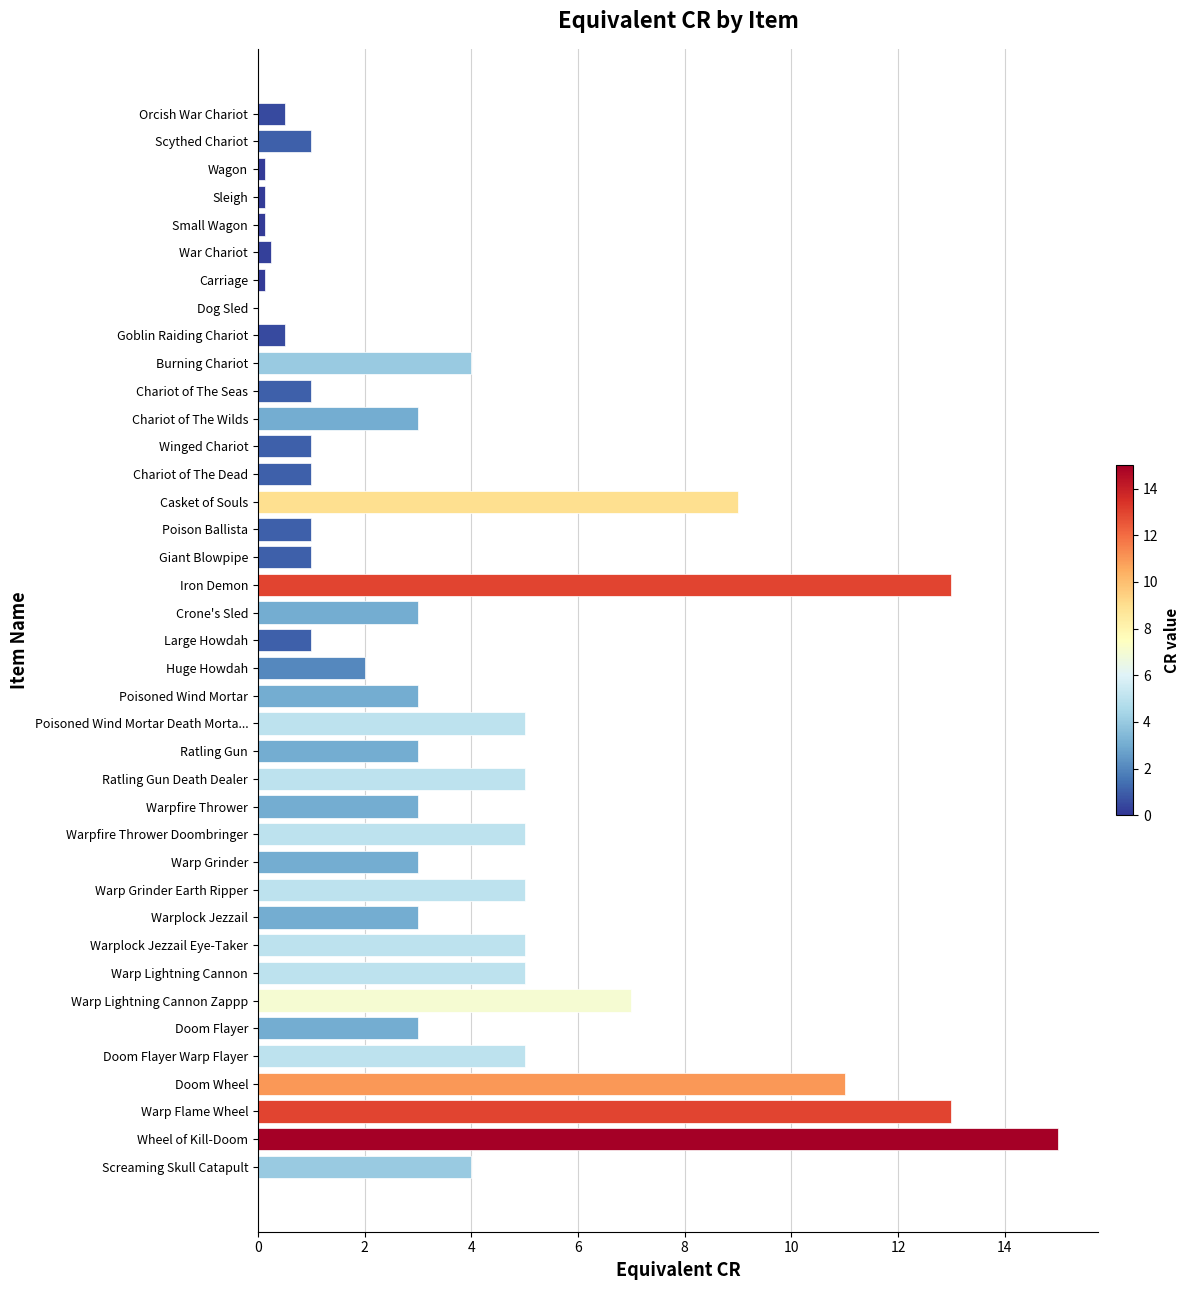

Are the bars horizontal?

Yes